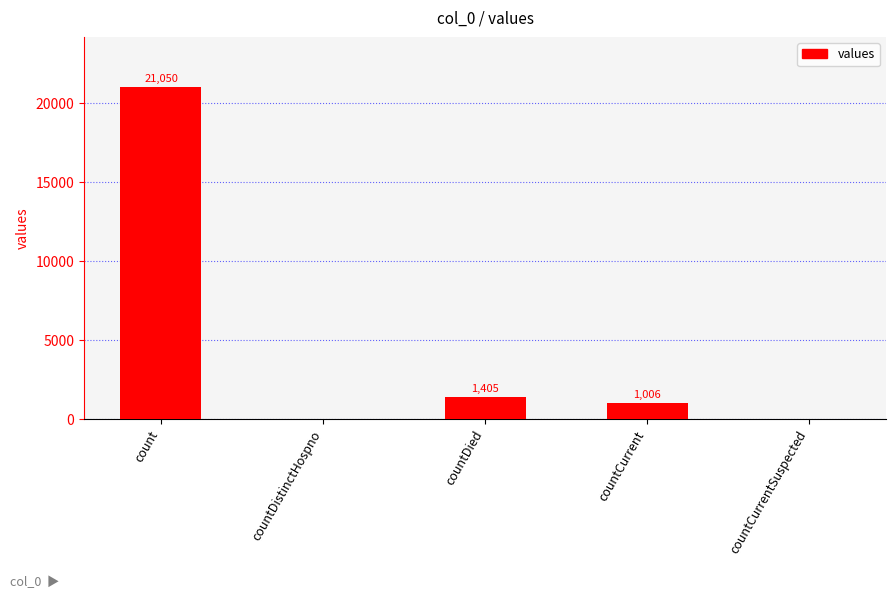

Which has a higher value, countCurrent or count?

count